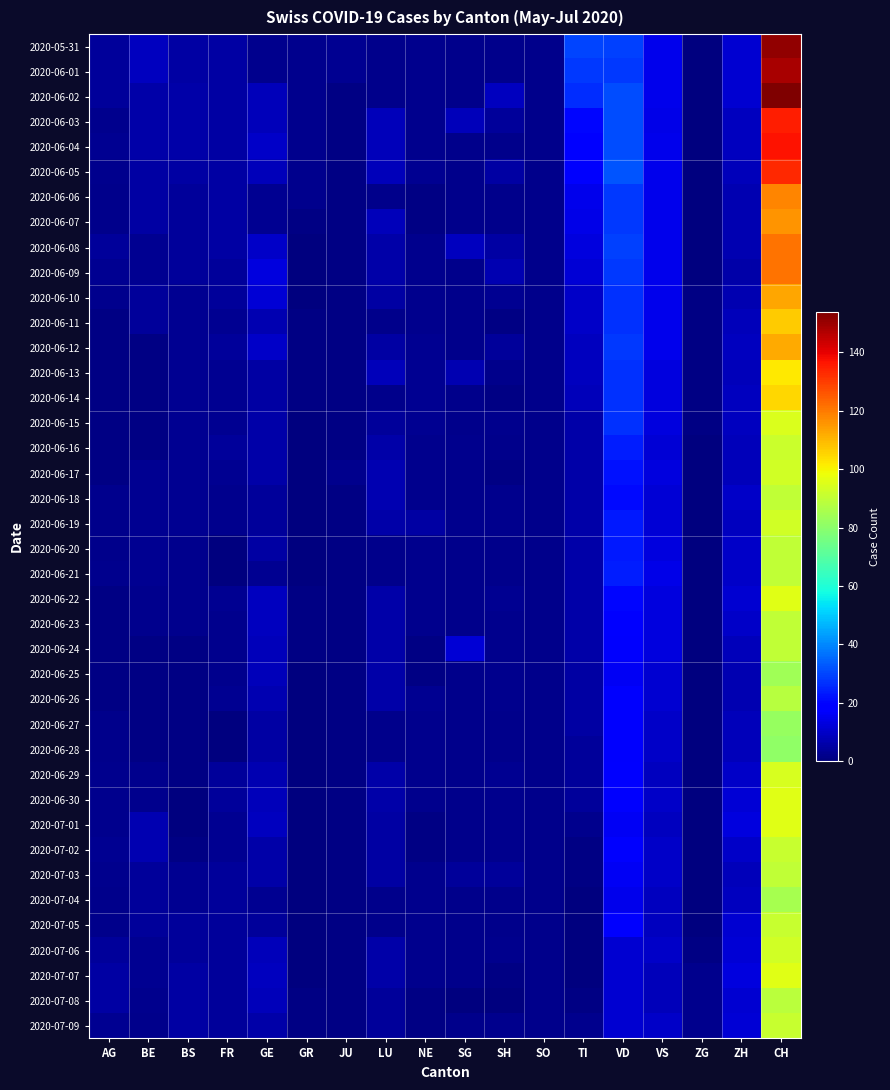

Is it true that 2020-07-09 equals 0.6 at TI?

False